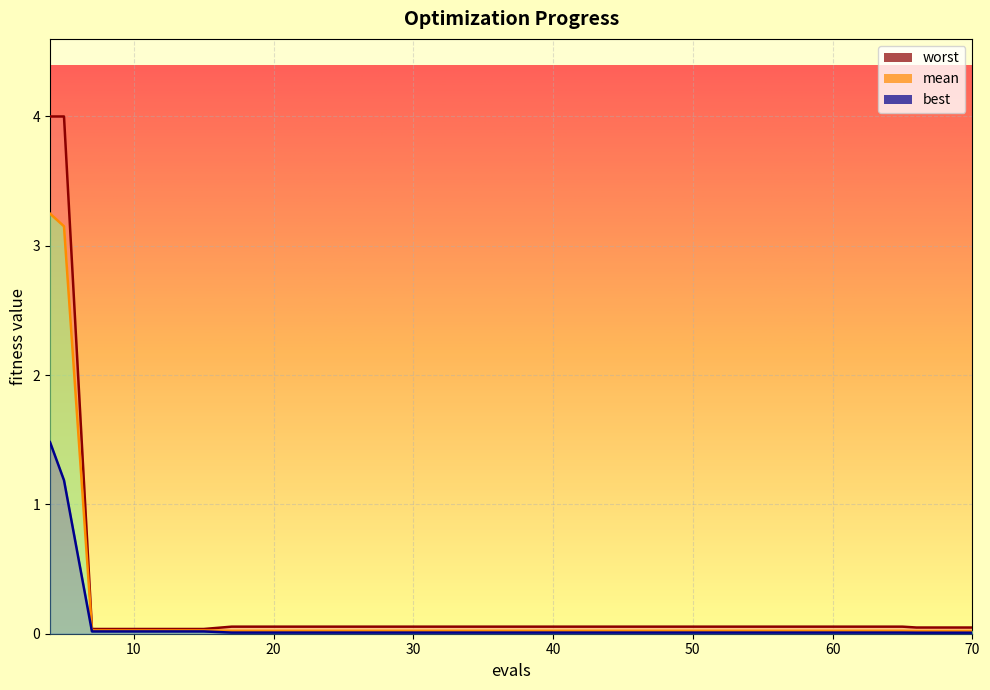

At which category is the sum across all series the highest?

4